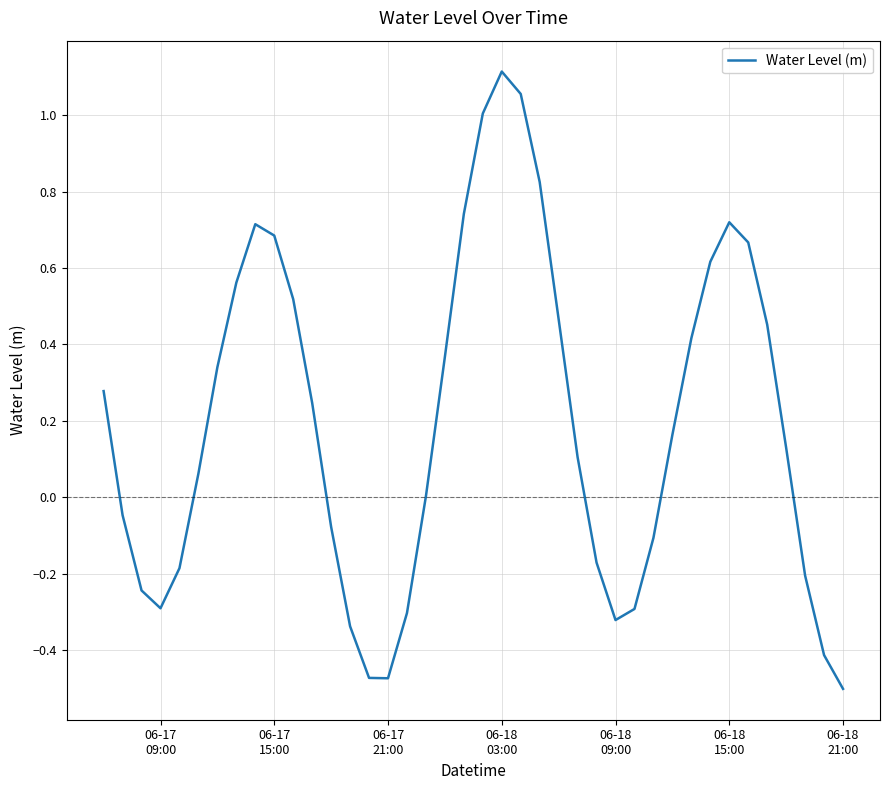

What is the difference between the maximum and minimum values?

1.6